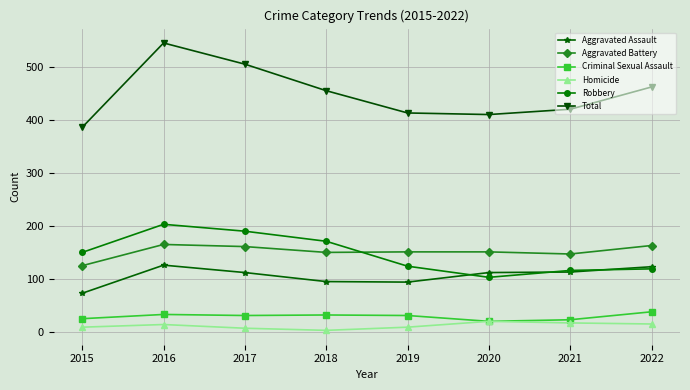

Which series has the largest total across all categories?

Total